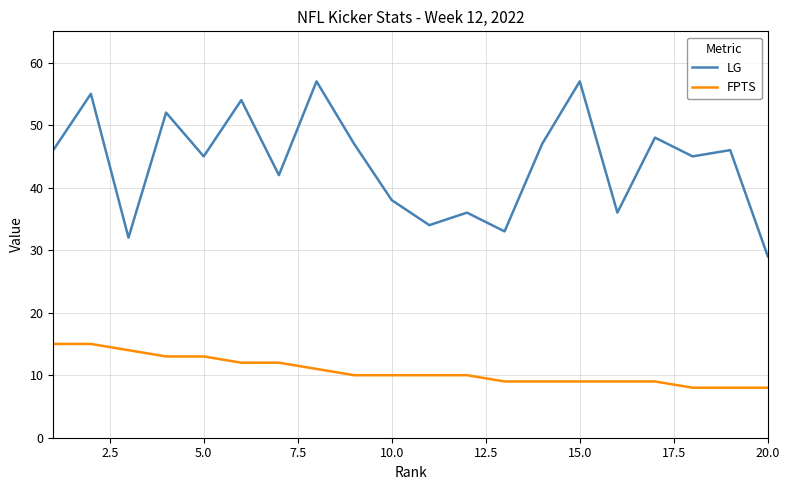

How many series are shown in this chart?

2